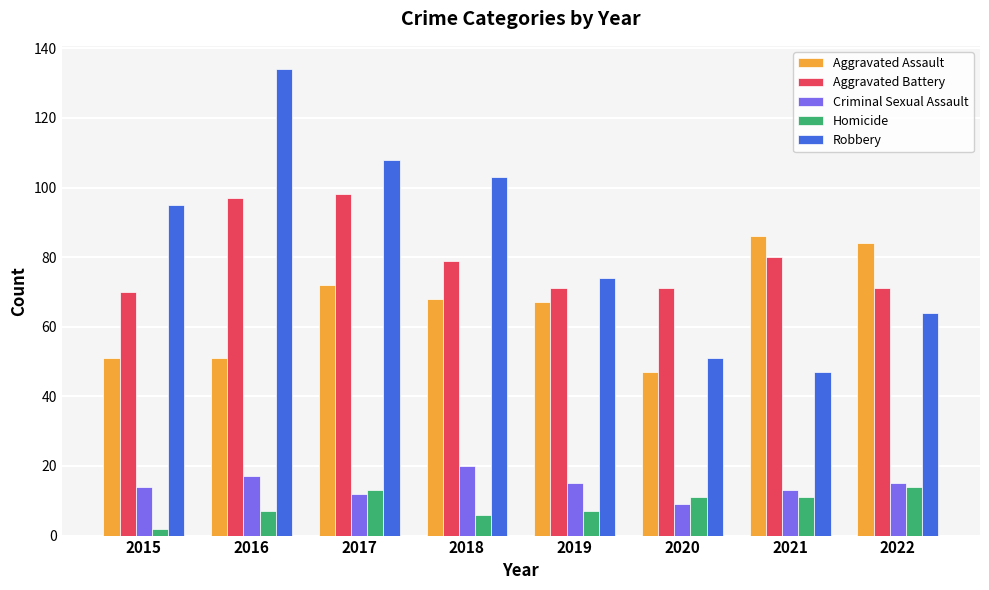

Read the Aggravated Battery value at 2015, to the nearest 5.

70